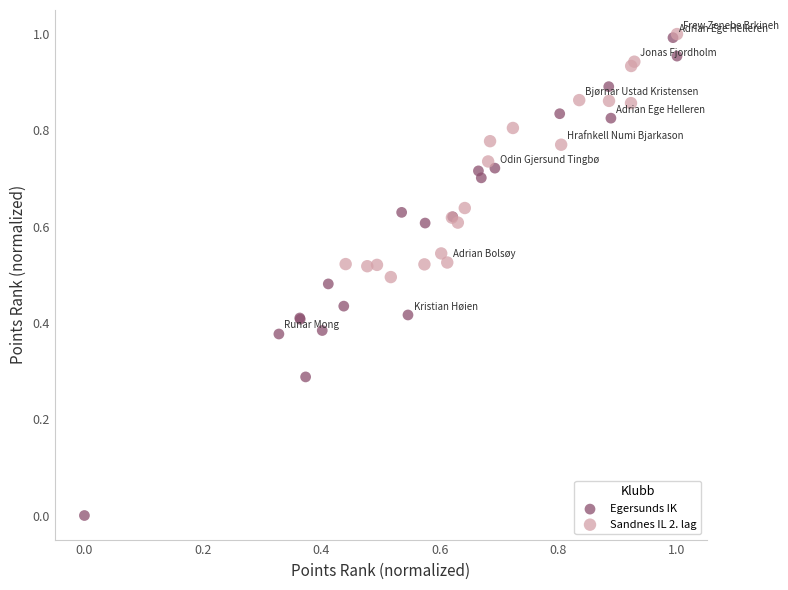

Which series has the largest Y range (max minus min)?

Egersunds IK